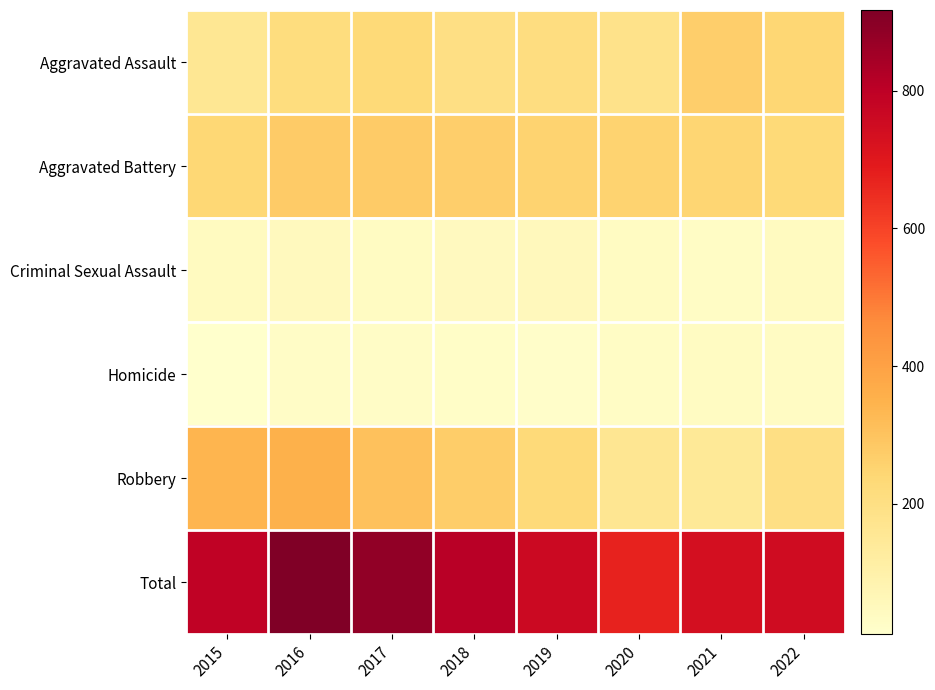

Reading right to left, transcribe all the data shown in this chart.

Aggravated Assault: 2022=244	2021=269	2020=184	2019=210	2018=200	2017=232	2016=213	2015=158
Aggravated Battery: 2022=231	2021=248	2020=255	2019=252	2018=269	2017=279	2016=278	2015=239
Criminal Sexual Assault: 2022=41	2021=32	2020=38	2019=51	2018=45	2017=39	2016=49	2015=41
Homicide: 2022=33	2021=37	2020=32	2019=19	2018=23	2017=27	2016=26	2015=11
Robbery: 2022=201	2021=149	2020=162	2019=229	2018=271	2017=307	2016=351	2015=341
Total: 2022=750	2021=735	2020=671	2019=761	2018=808	2017=884	2016=917	2015=790